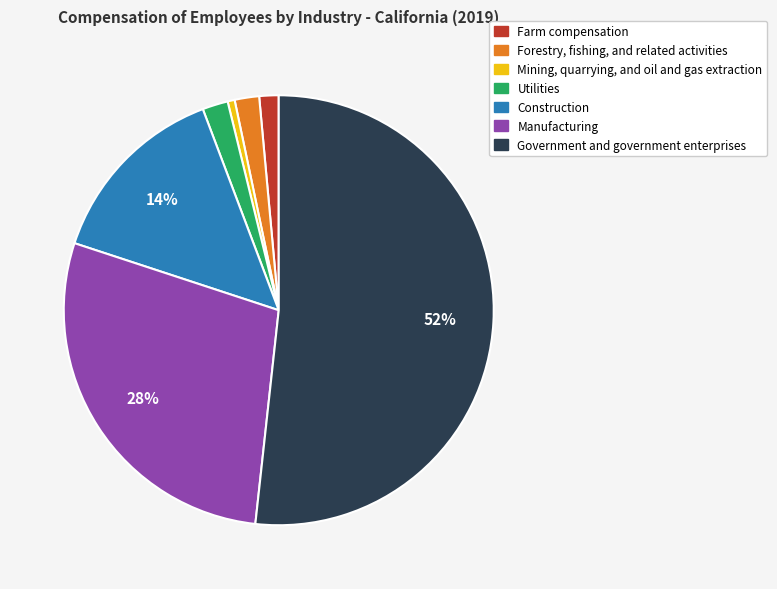

Do Forestry, fishing, and related activities and Farm compensation together represent more than half of the pie?

No